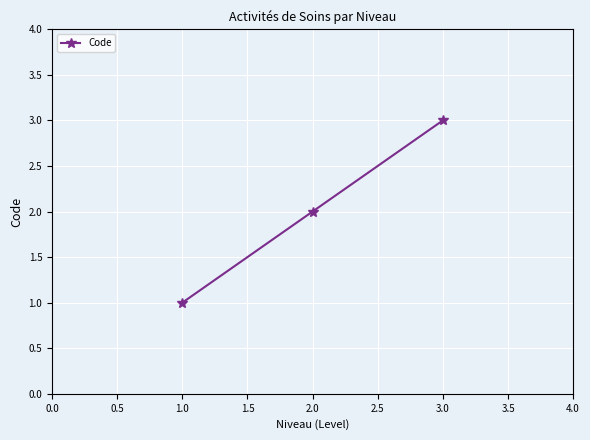

What is the change in value from 1.0 to 3.0?

+2